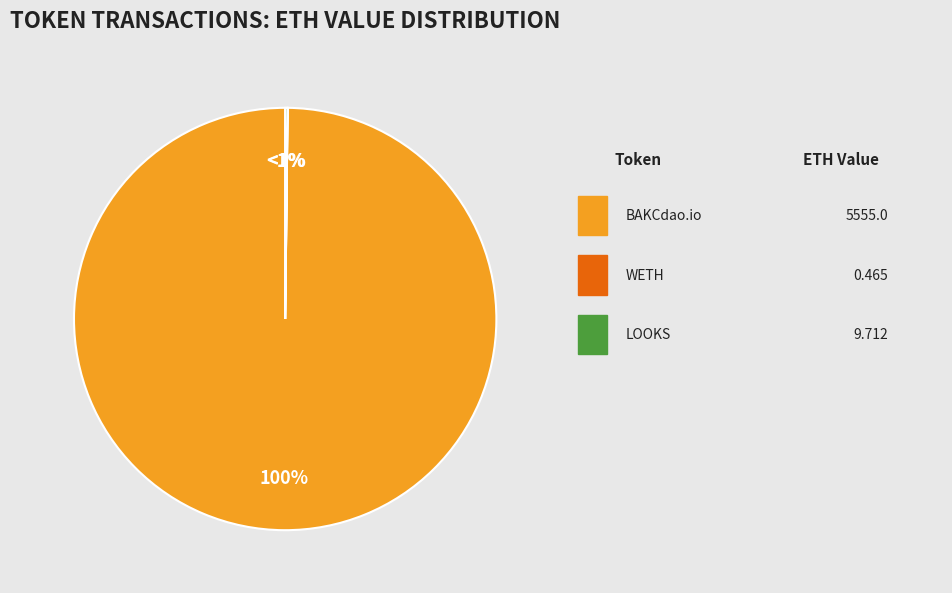

Which has a higher value, Wrapped Ether or BAKCdao.io?

BAKCdao.io